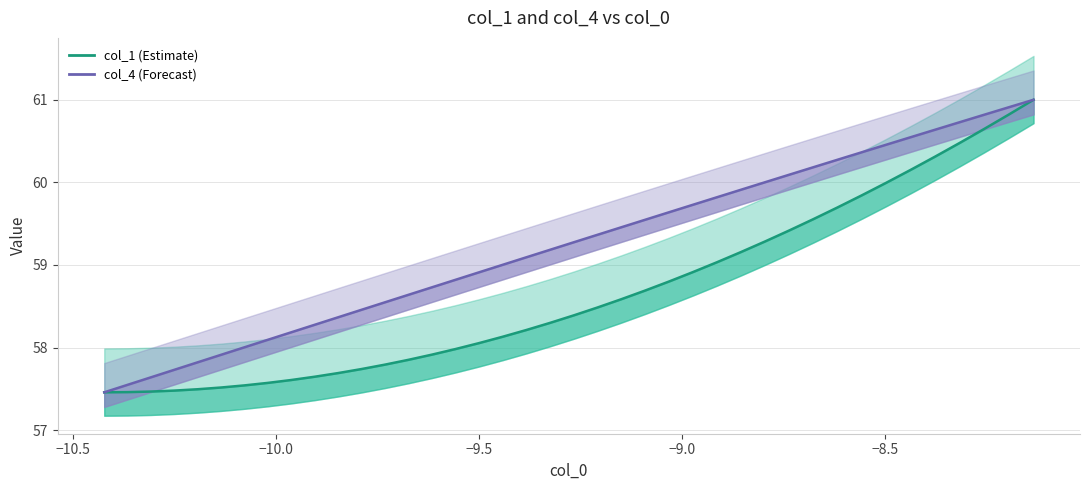

List the series in order of their peak value, lowest first.

col_4 (Forecast), col_1 (Estimate)